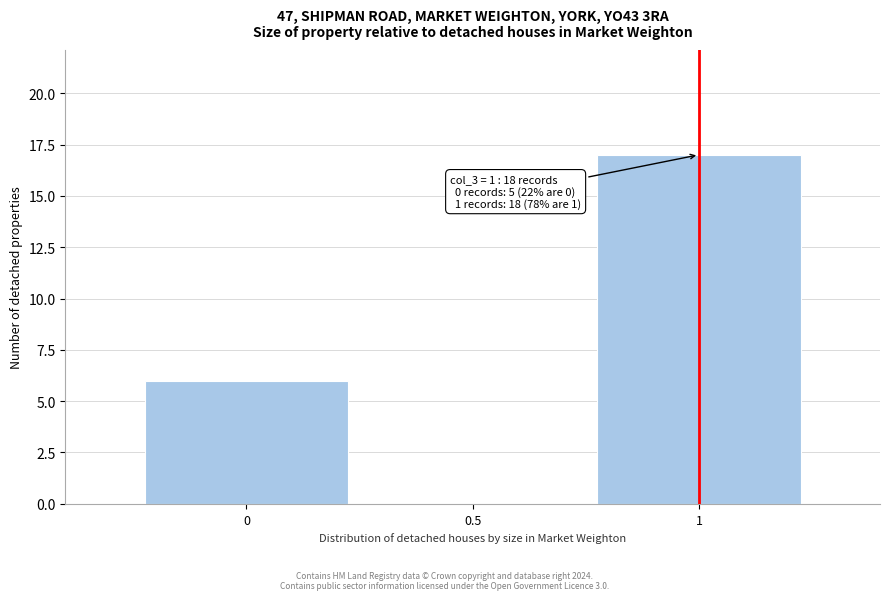

Reading left to right, extract all data points from this chart.

0=6	0.5=0	1=17